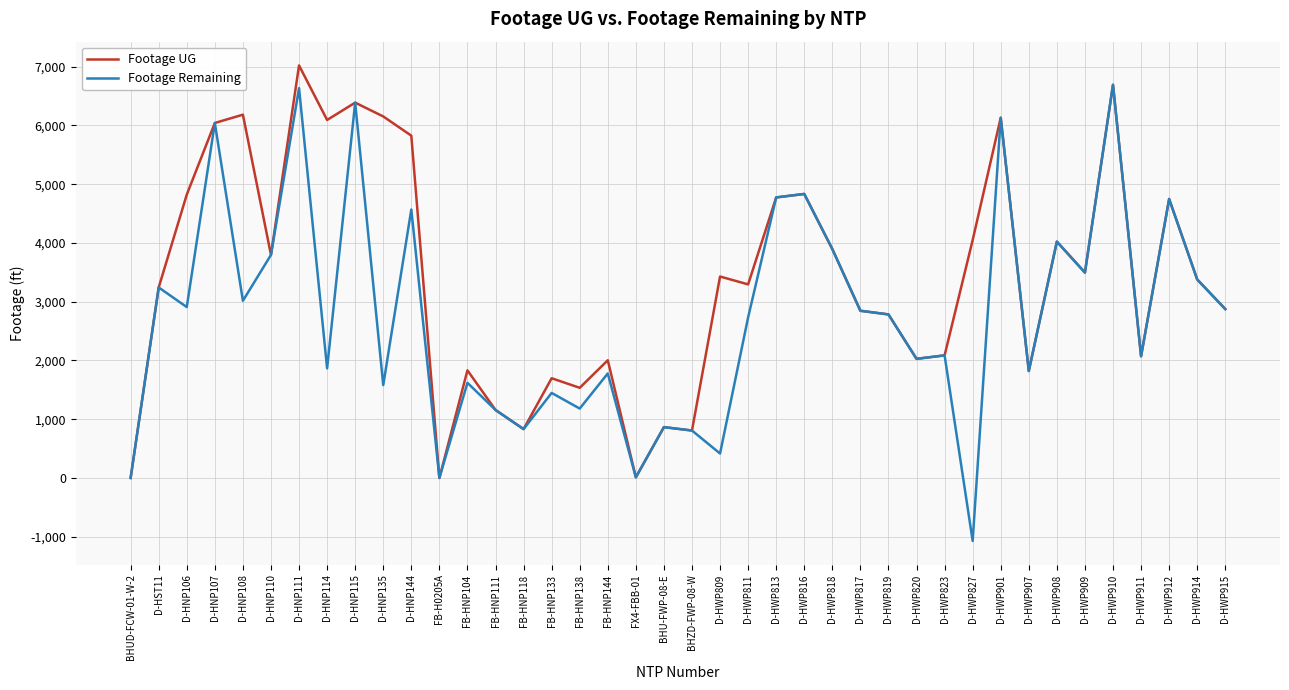

Which series has the largest range (max minus min)?

Footage Remaining